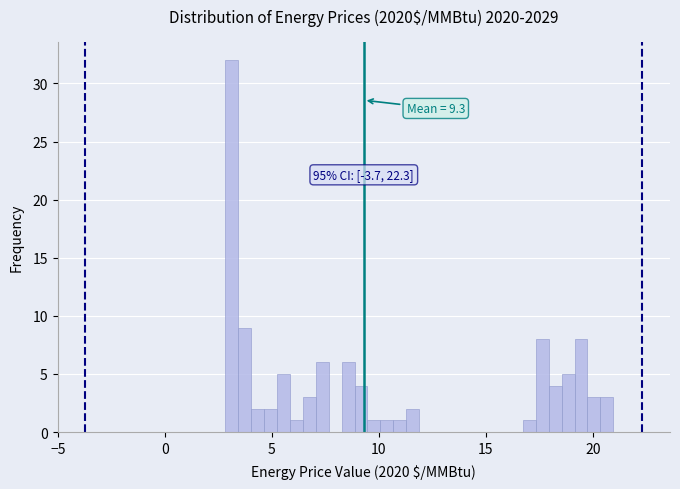

Around what value on the x-axis is the tallest bar? Give the approximate position of its centre, as read against the axis.

3.0